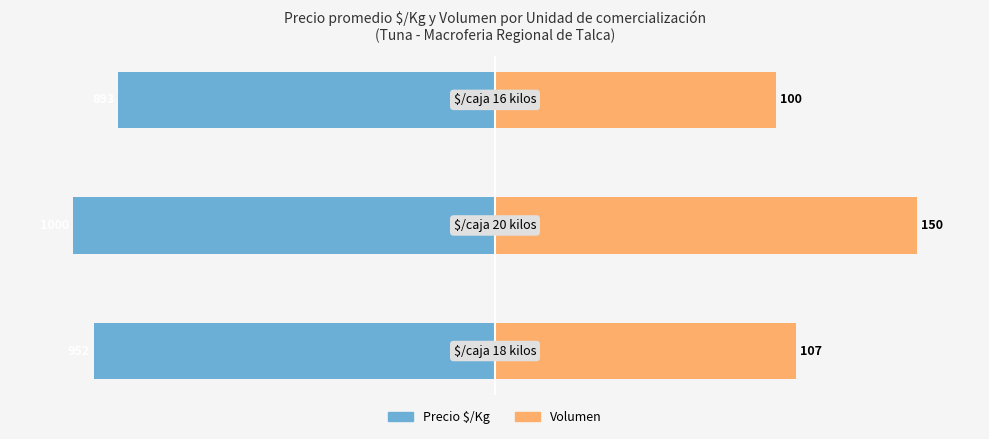

How many values in the Precio $/Kg series are below -95?

2